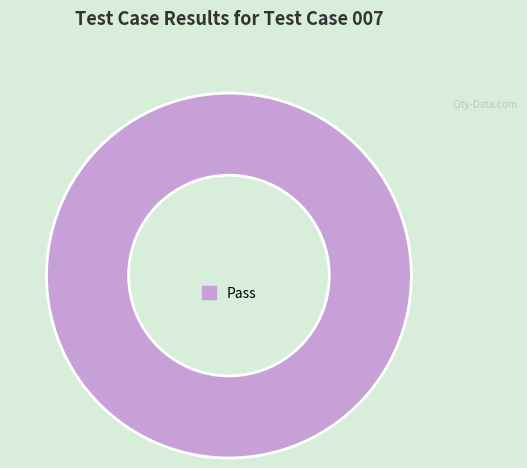

Does any single category account for the majority?

Yes